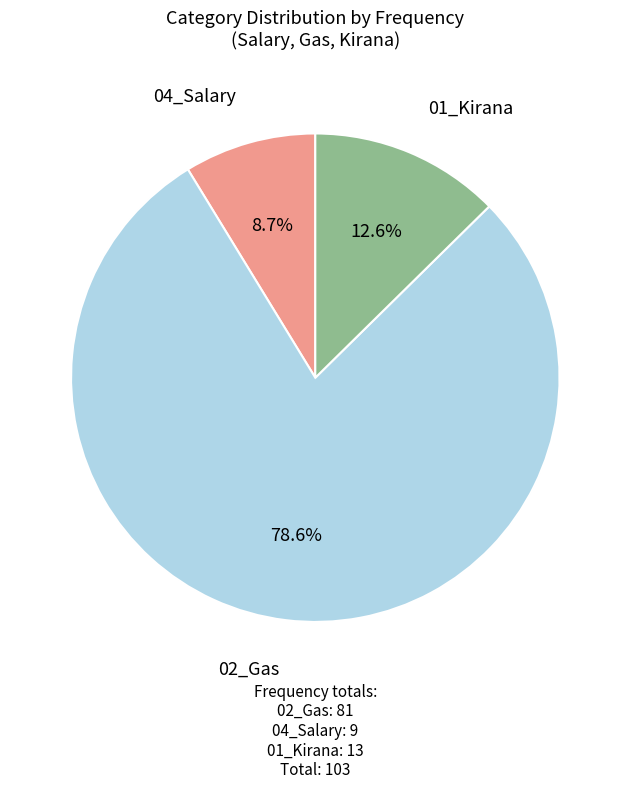

How many segments does this pie chart have?

3